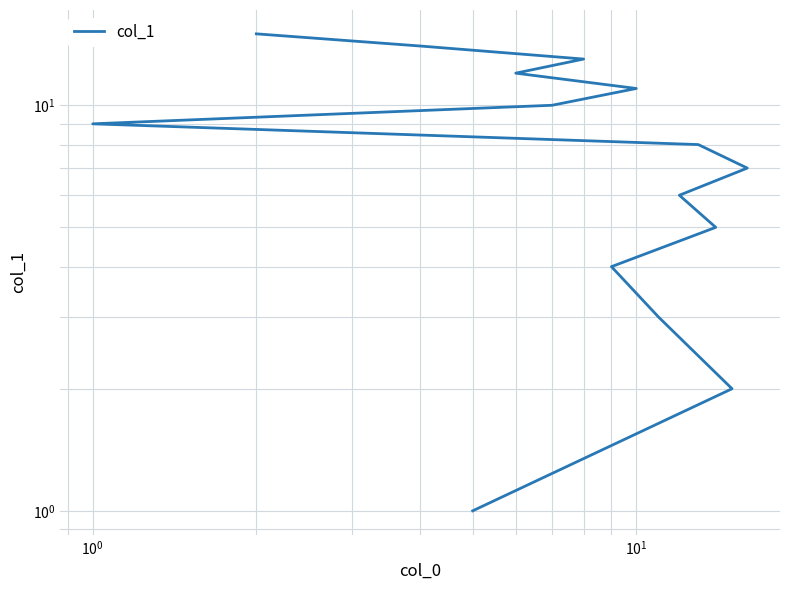

What is the minimum value shown in the chart?

1